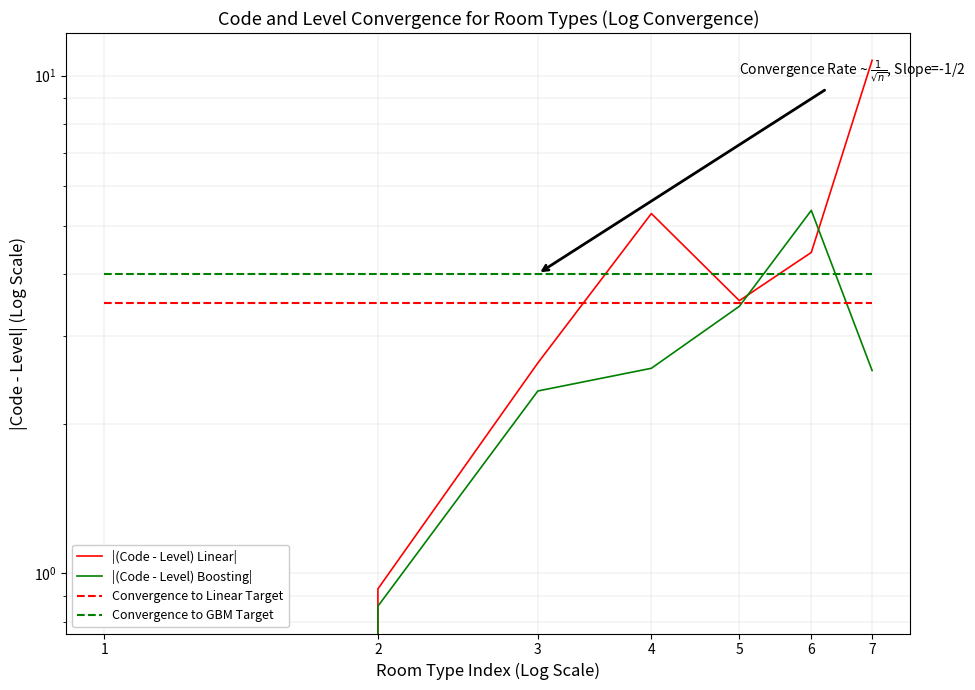

Reading right to left, transcribe all the data shown in this chart.

|(Code - Level) Linear|: 10.7	4.4	3.5	5.3	2.6	0.9	0.0
|(Code - Level) Boosting|: 2.6	5.4	3.4	2.6	2.3	0.9	0.0
Convergence to Linear Target: 3.5	3.5	3.5	3.5	3.5	3.5	3.5
Convergence to GBM Target: 4.0	4.0	4.0	4.0	4.0	4.0	4.0